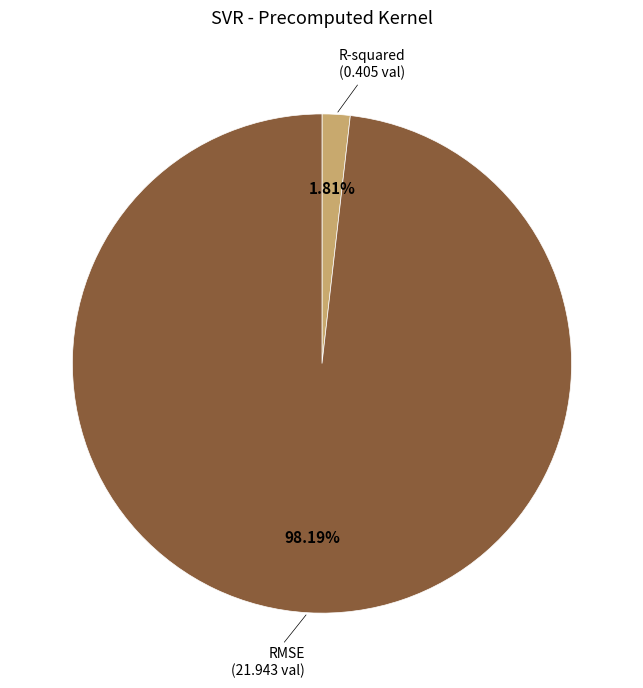

Does R-squared account for over 50% of the chart?

No